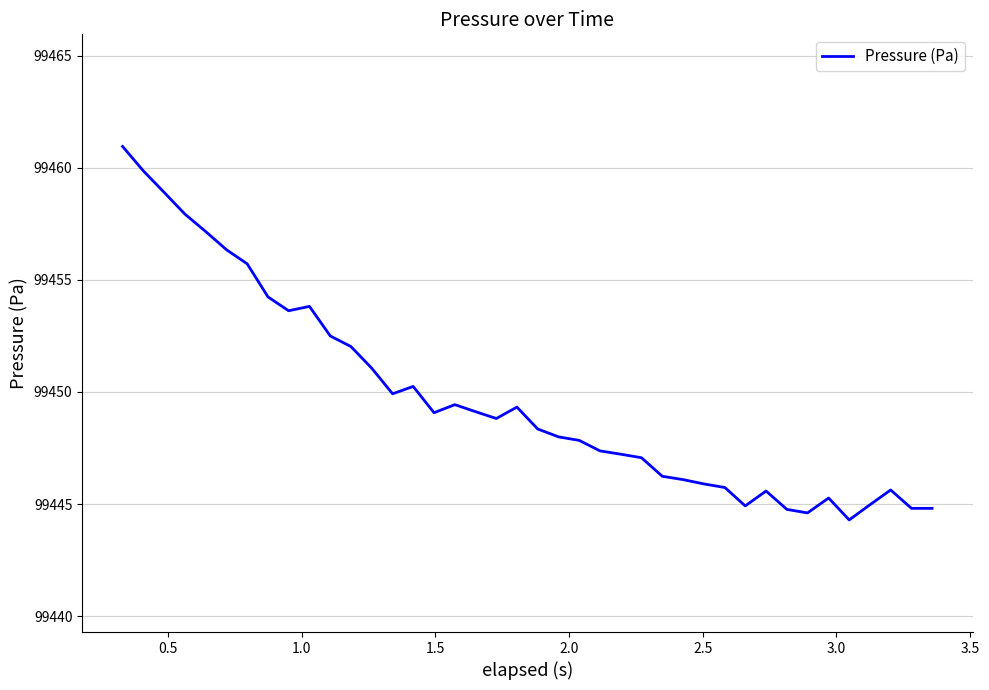

What is the difference between the maximum and minimum values?

16.7